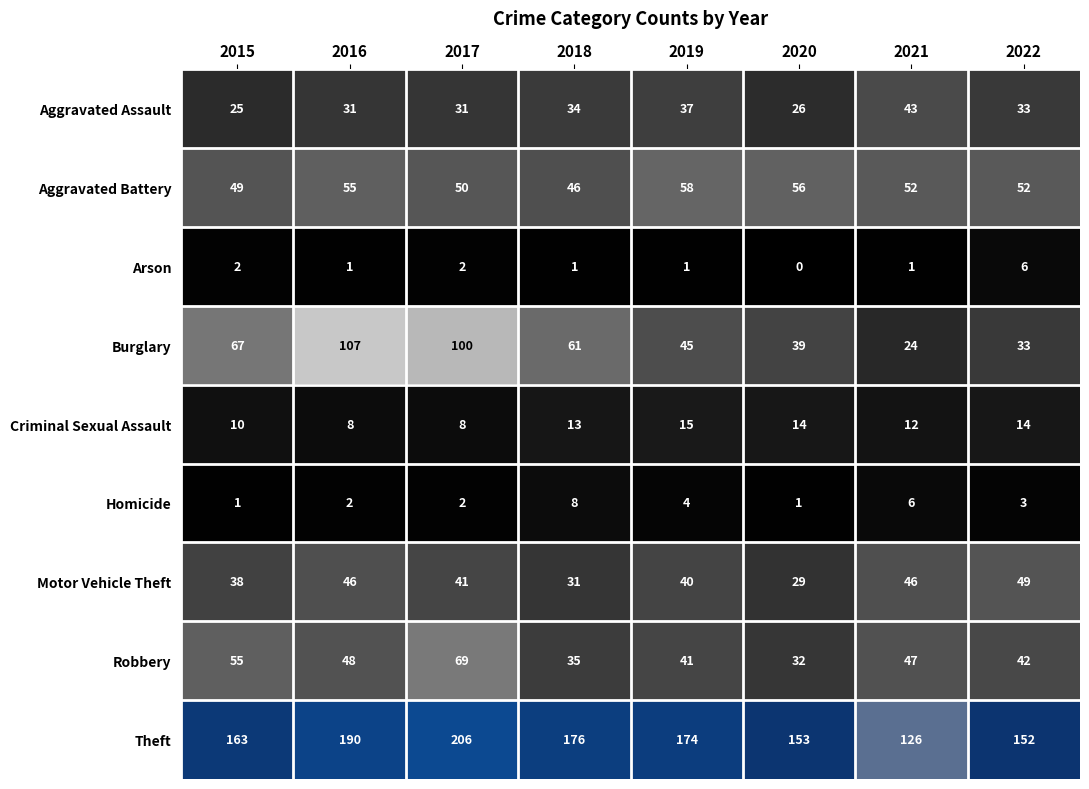

The Arson series shows 2 at 2015. True or false?

True